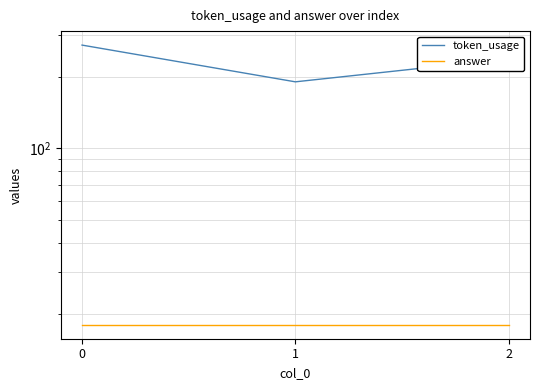

What is the sum of the token_usage values at 1 and 2?

430